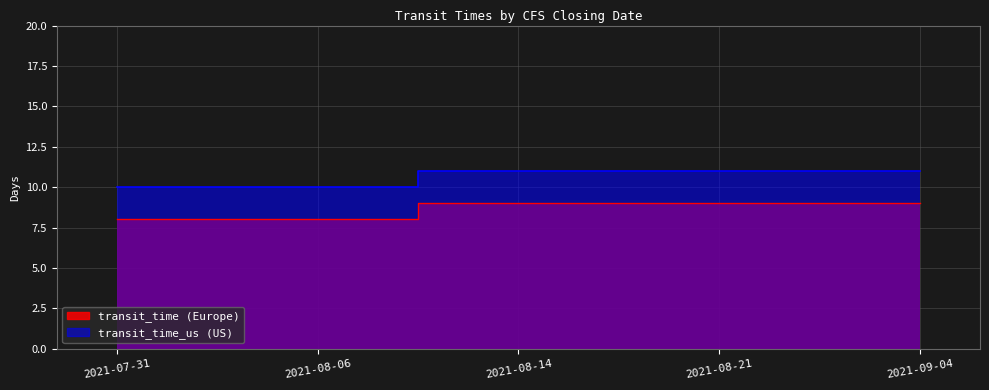

Rank the series by their average value, from lowest to highest.

transit_time, transit_time_us